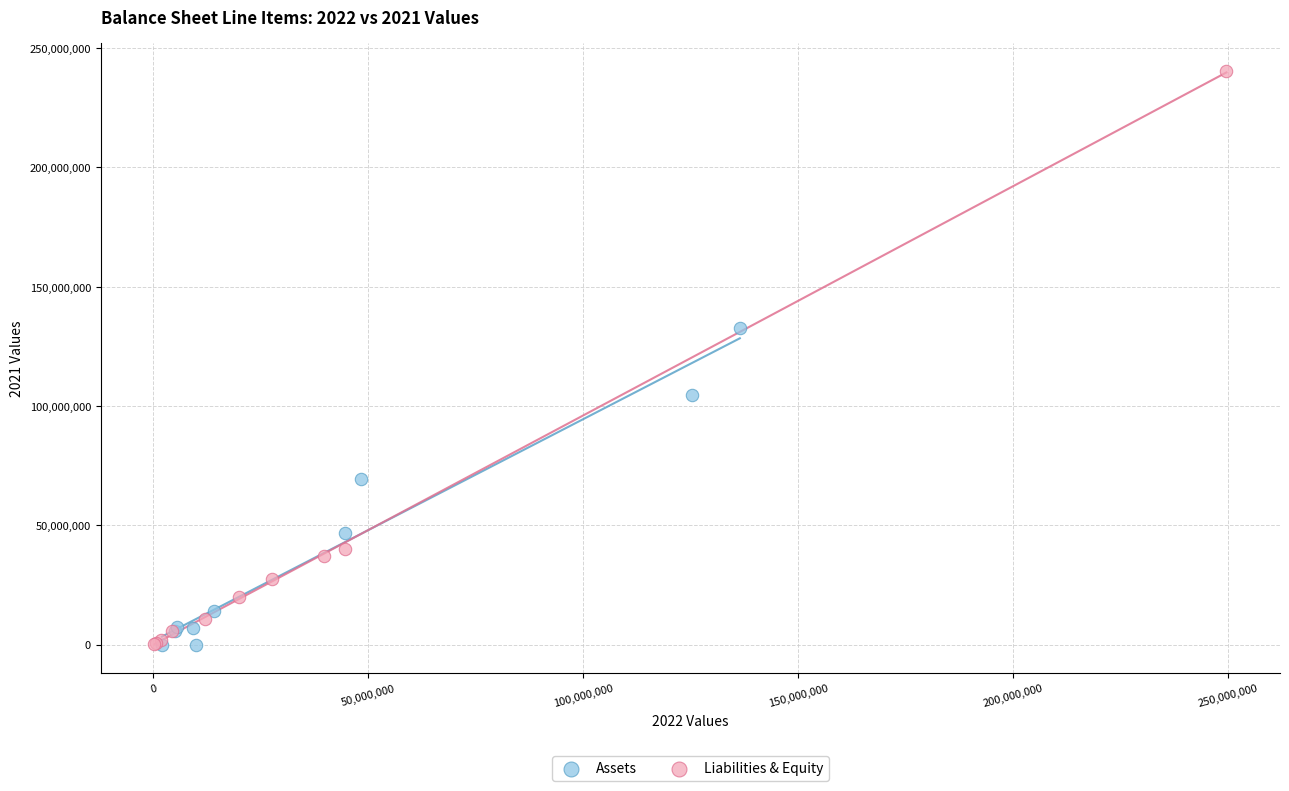

Which series reaches the maximum Y coordinate?

Liabilities & Equity